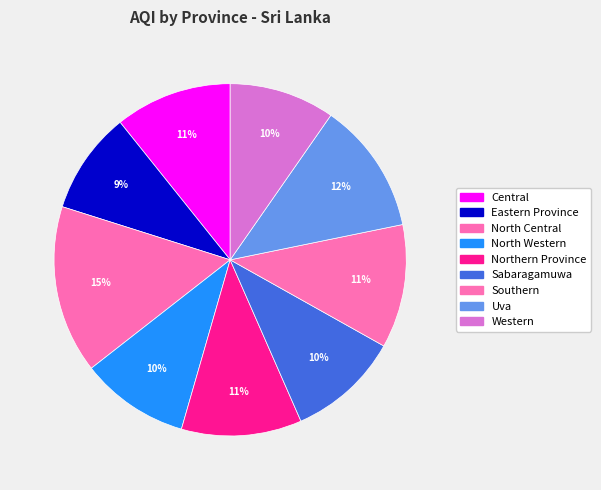

How many slices are in this pie chart?

9